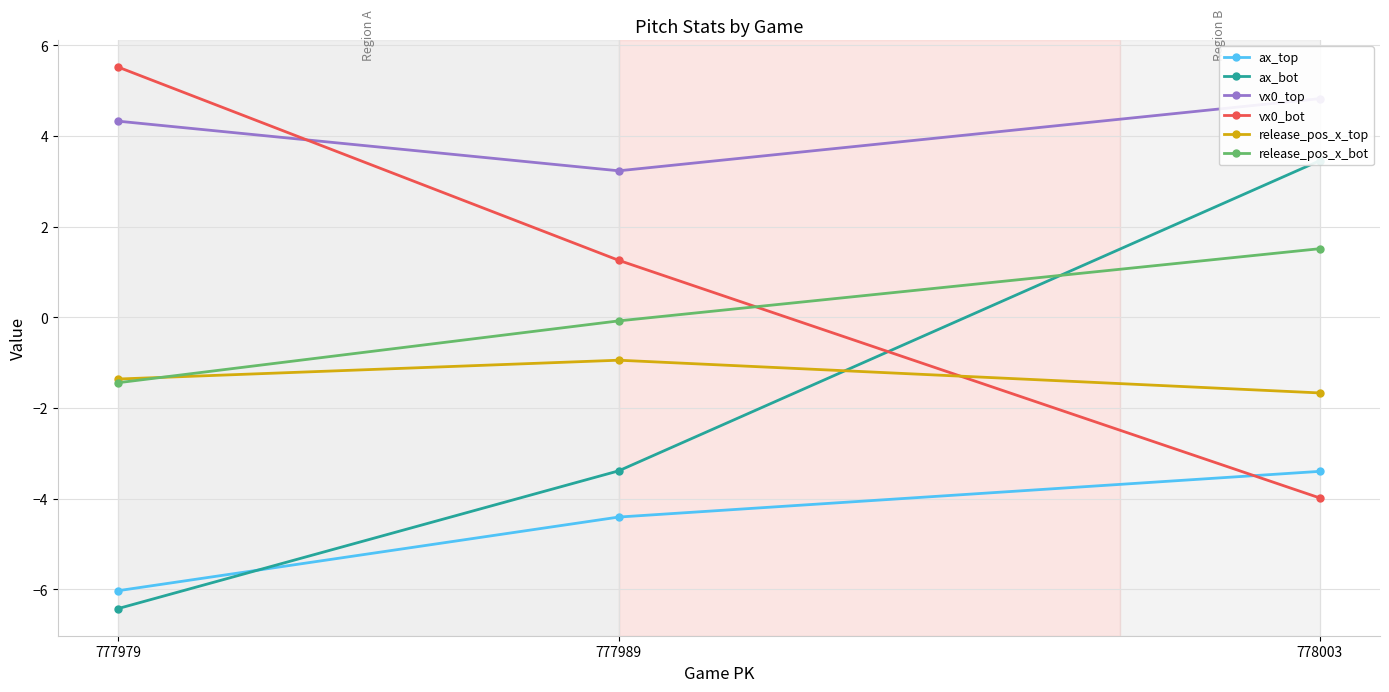

Read the release_pos_x_bot value at 777989.

-0.1